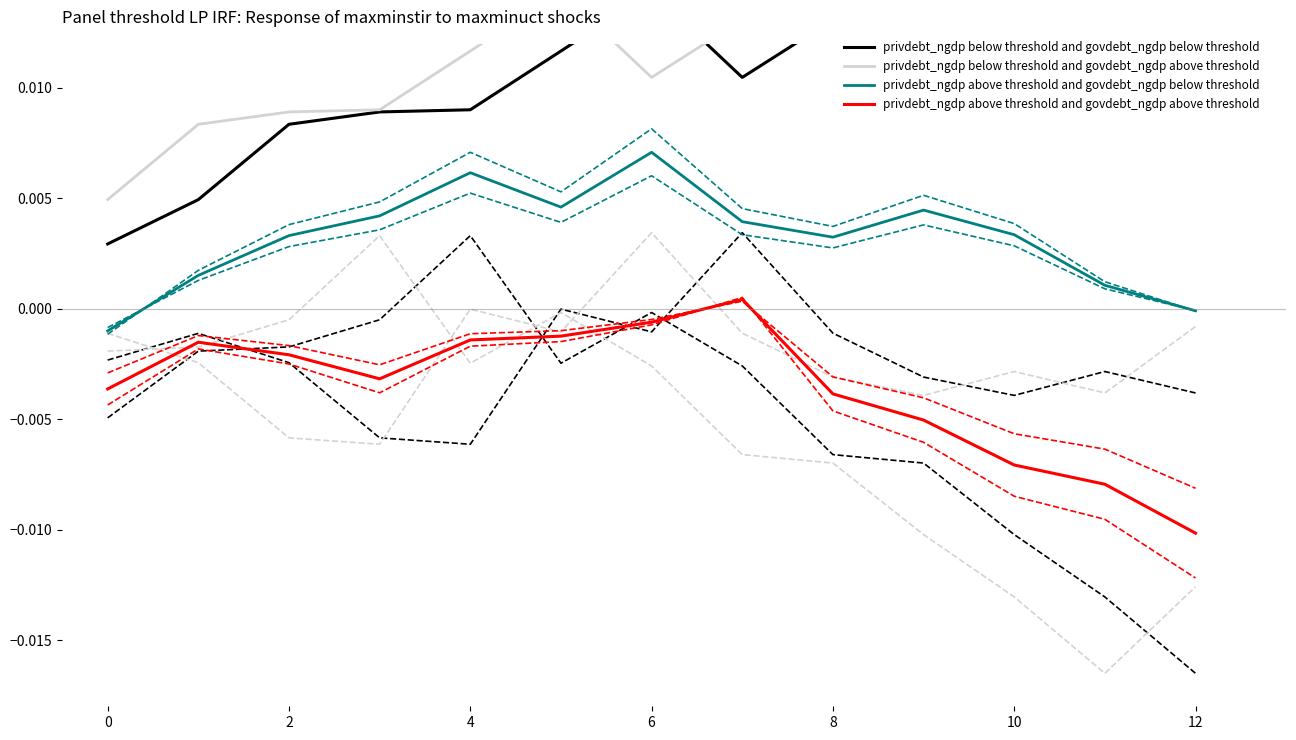

Count the number of data series in this chart.

4